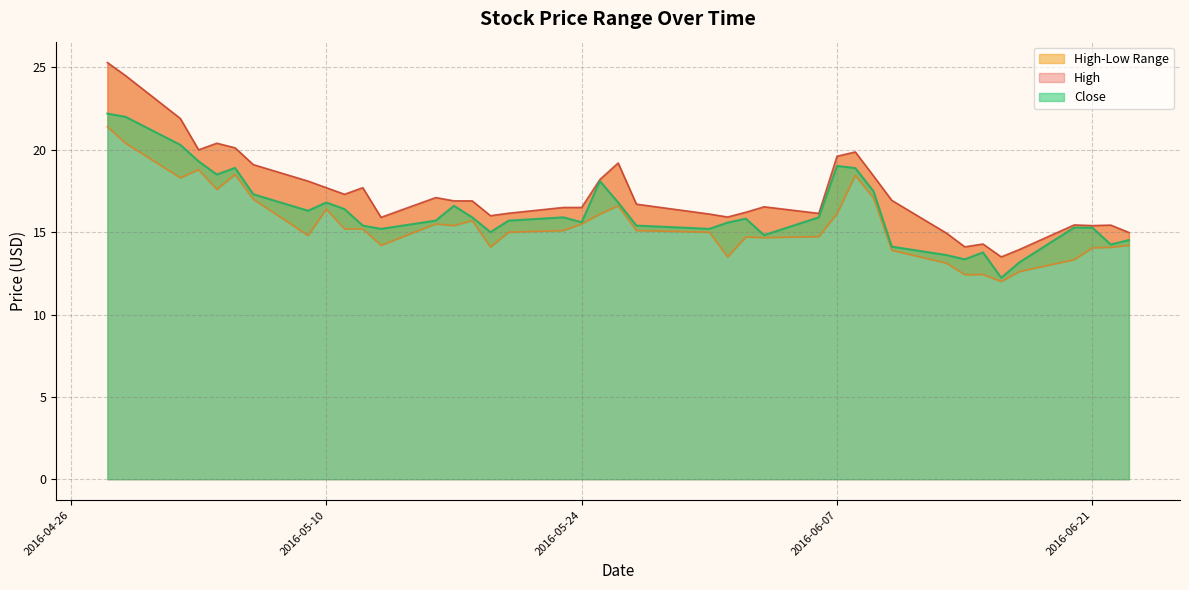

How many values in the Close series exceed 15?

30